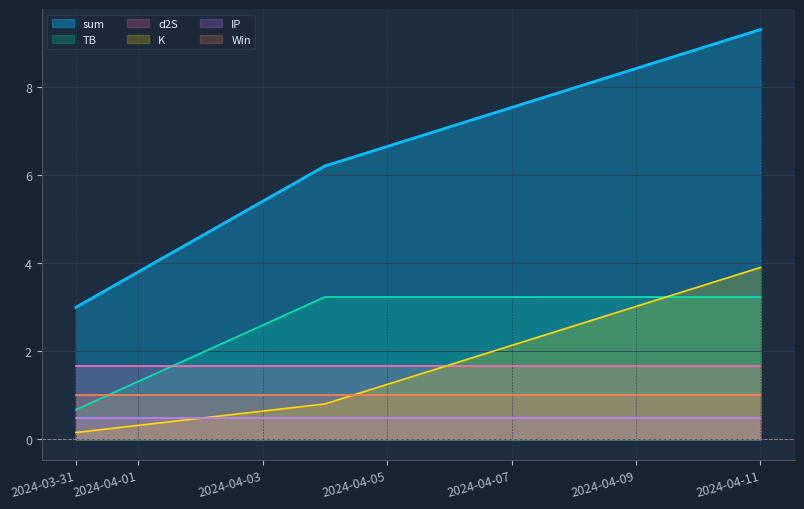

What is the average value of the d2S series?

1.7